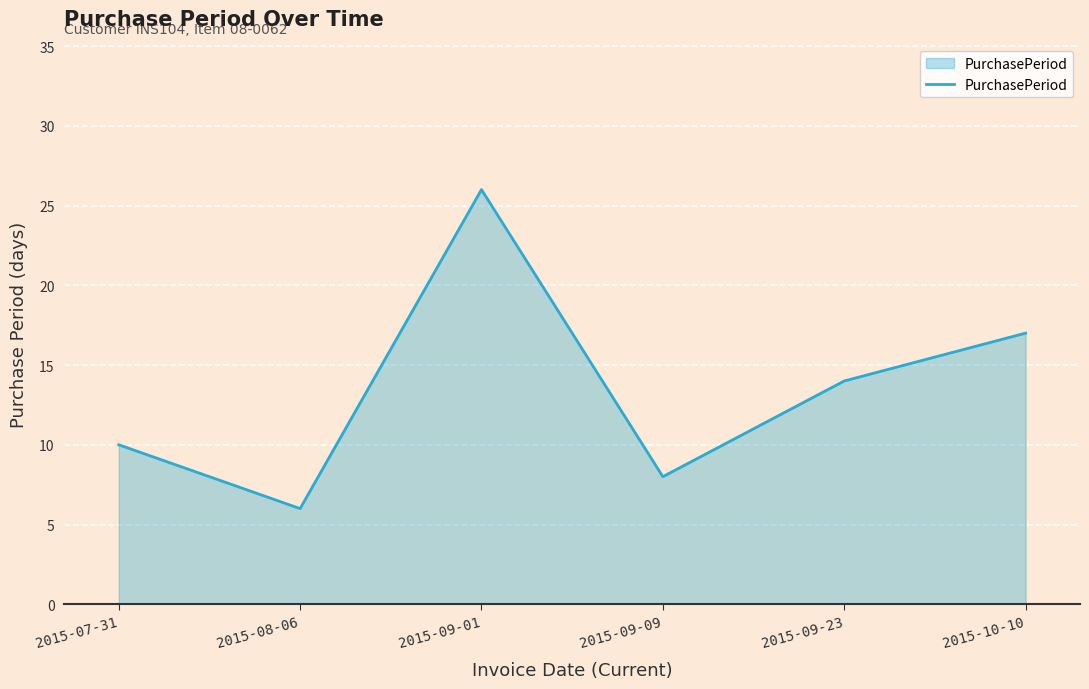

What value does the data have at 2015-10-10?

17